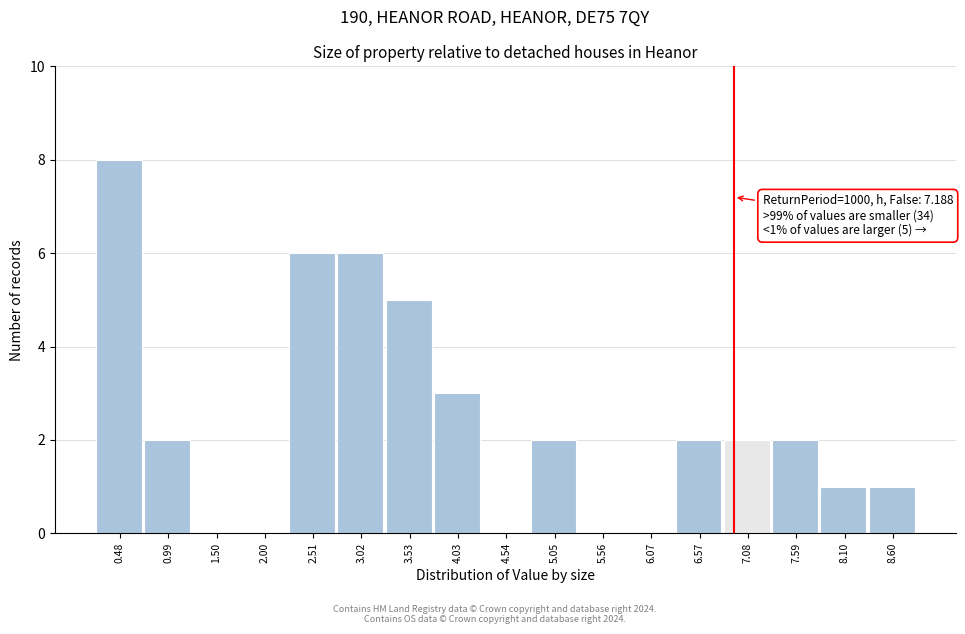

Reading left to right, extract all data points from this chart.

0.48=8	0.99=2	1.50=0	2.00=0	2.51=6	3.02=6	3.53=5	4.03=3	4.54=0	5.05=2	5.56=0	6.07=0	6.57=2	7.08=2	7.59=2	8.10=1	8.60=1